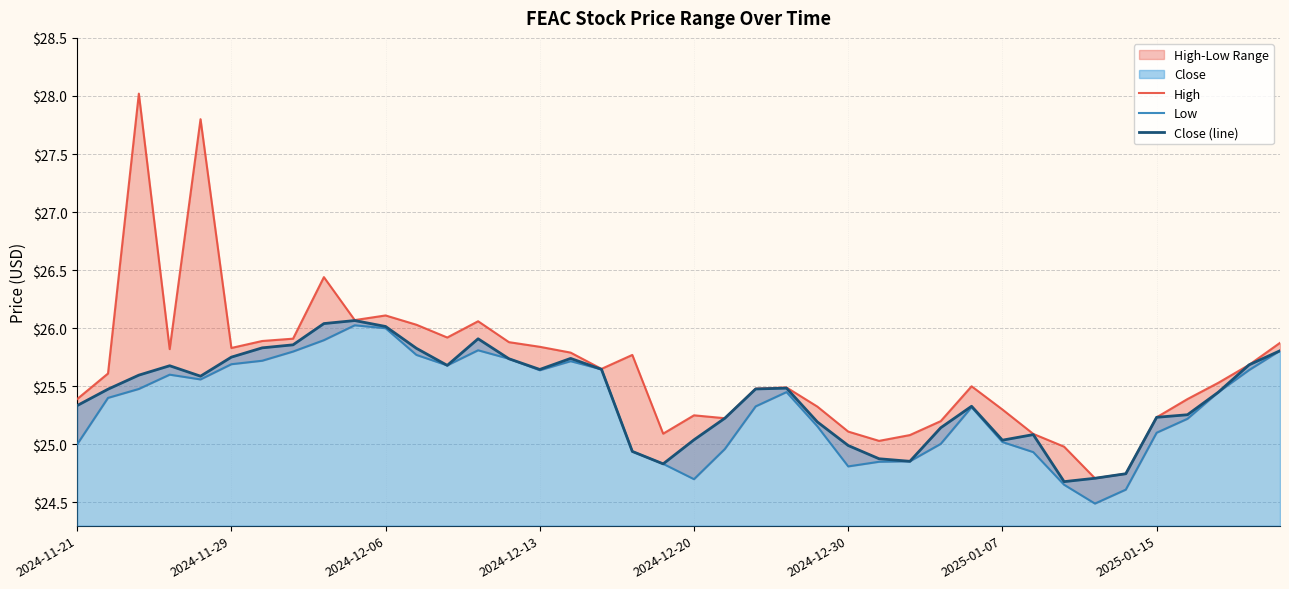

True or false: Close (line) and High cross at least once.

False